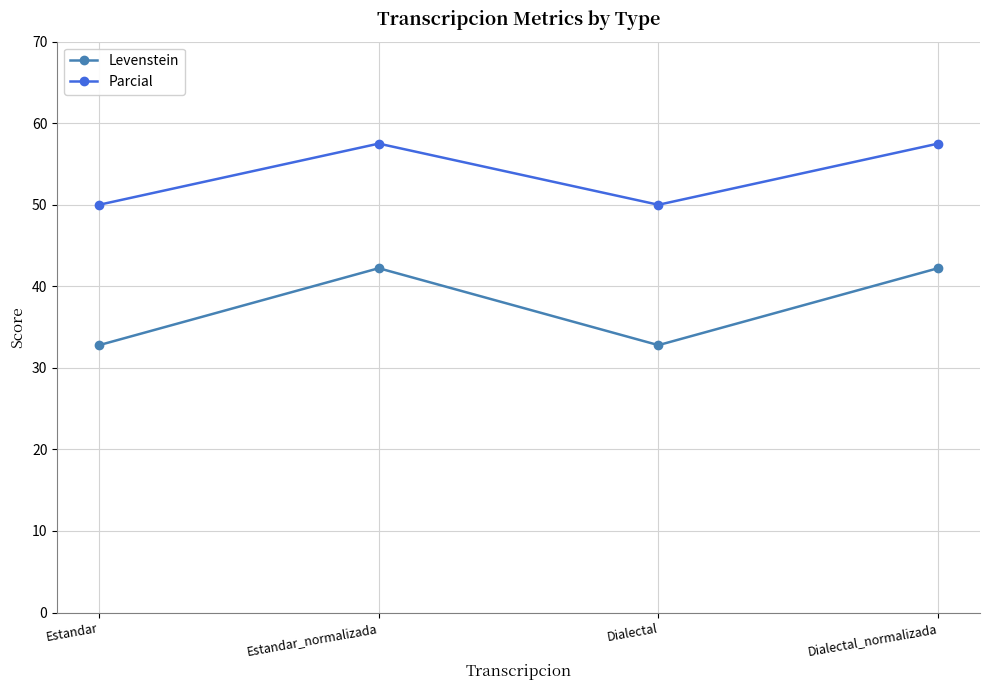

What is the maximum value for Parcial?

57.5